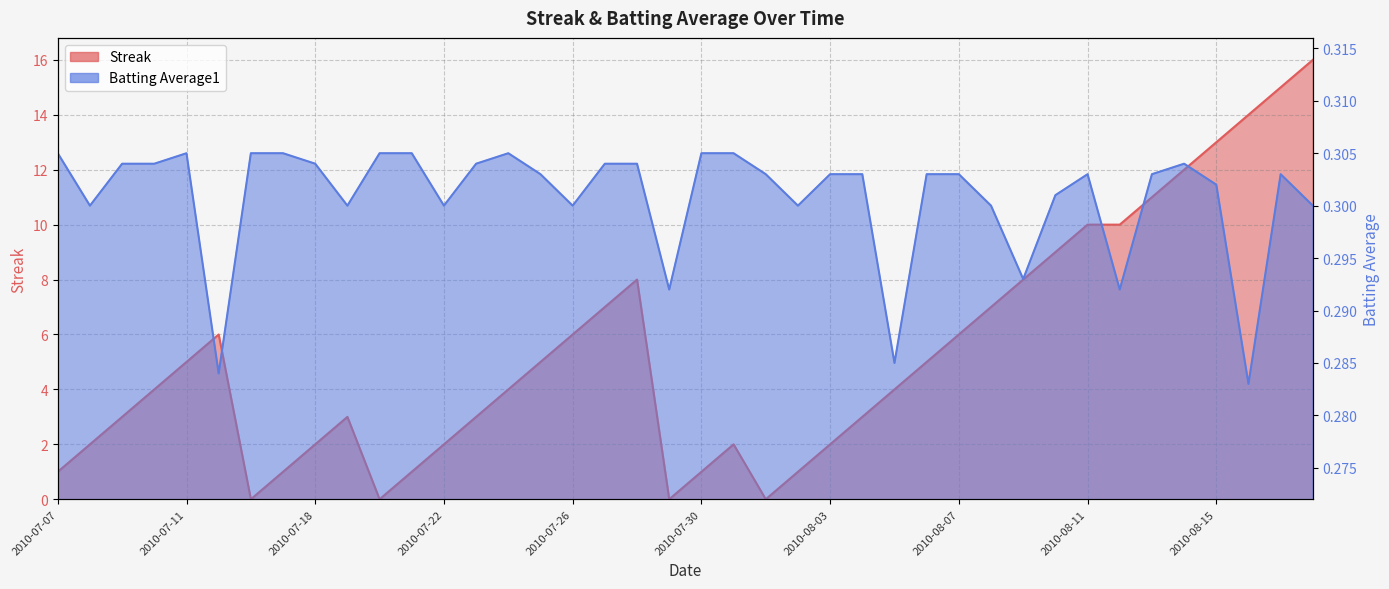

What is the label of the 29th point from the right?

2010-07-21